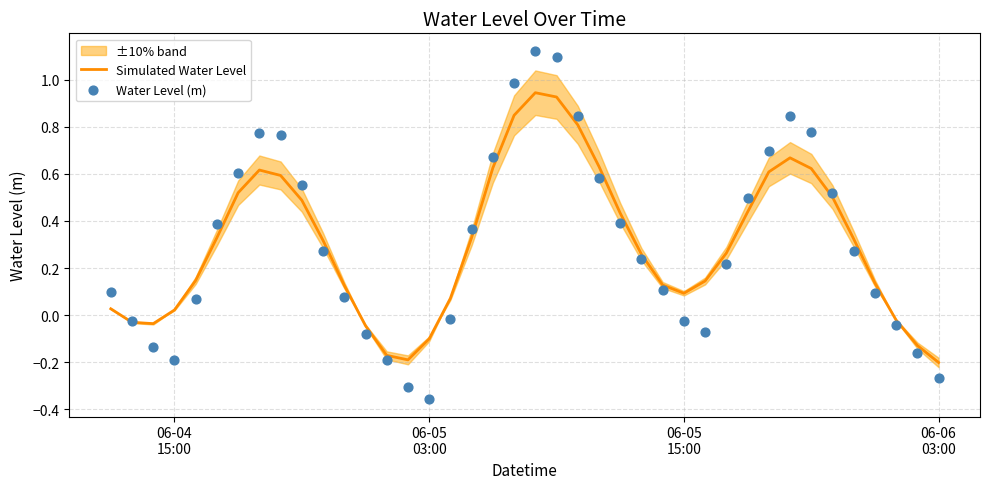

Which series contains the lowest Y value?

Water Level (m)